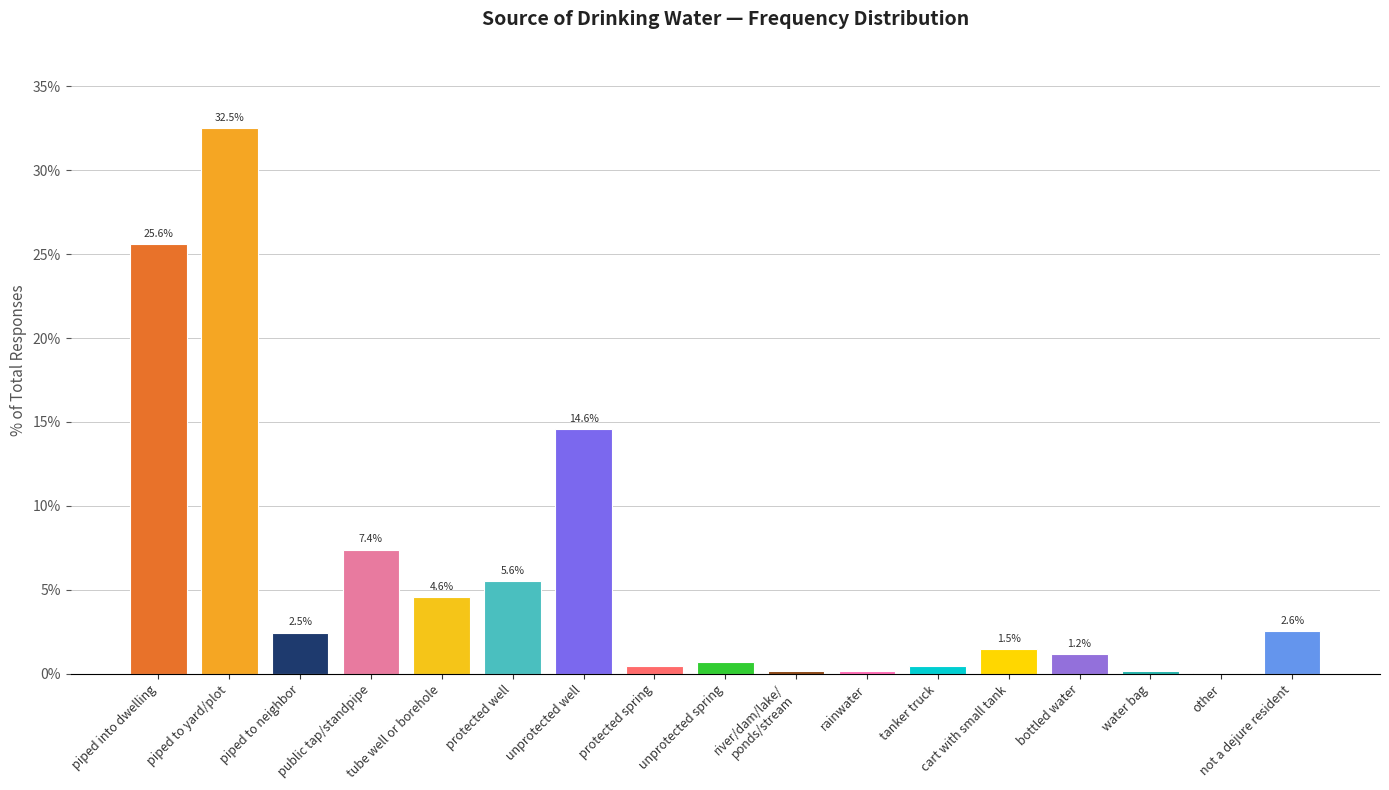

What is the approximate value at piped to yard/plot?

32.5